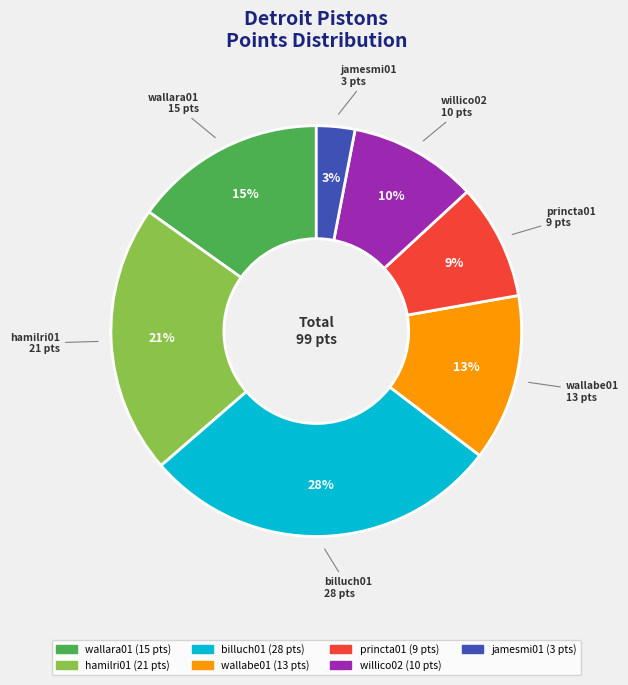

Combined, do hamilri01 and wallabe01 account for over 50%?

No